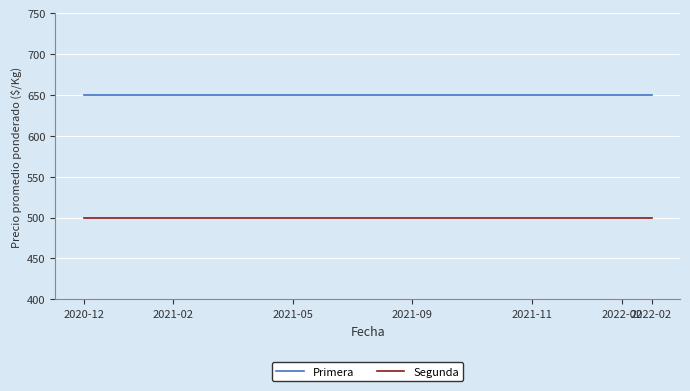

Which series has the largest total across all categories?

Primera